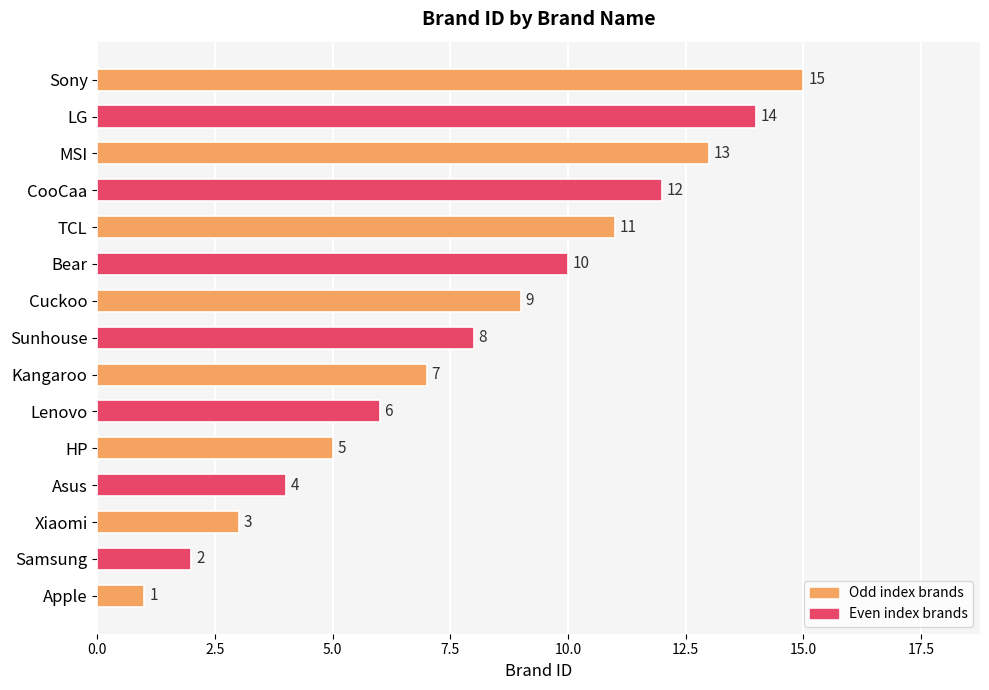

How many data points are less than 8?

7